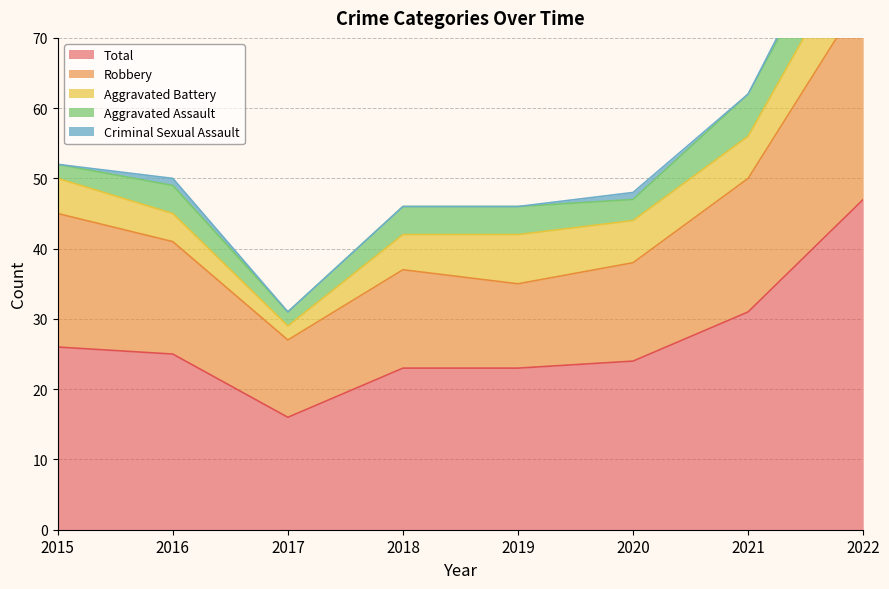

The value of Aggravated Battery at 2015 is 9. True or false?

False